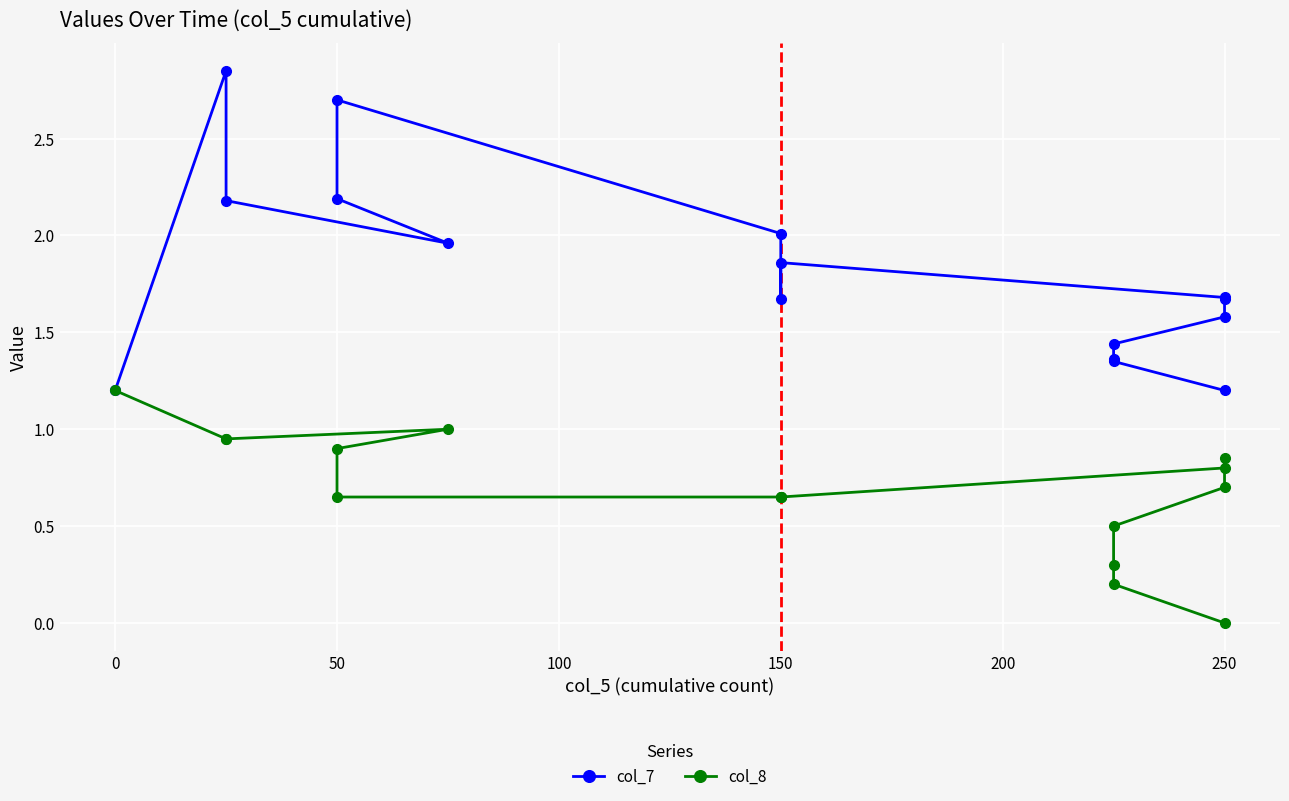

Rank the series by their average value, from highest to lowest.

col_7, col_8